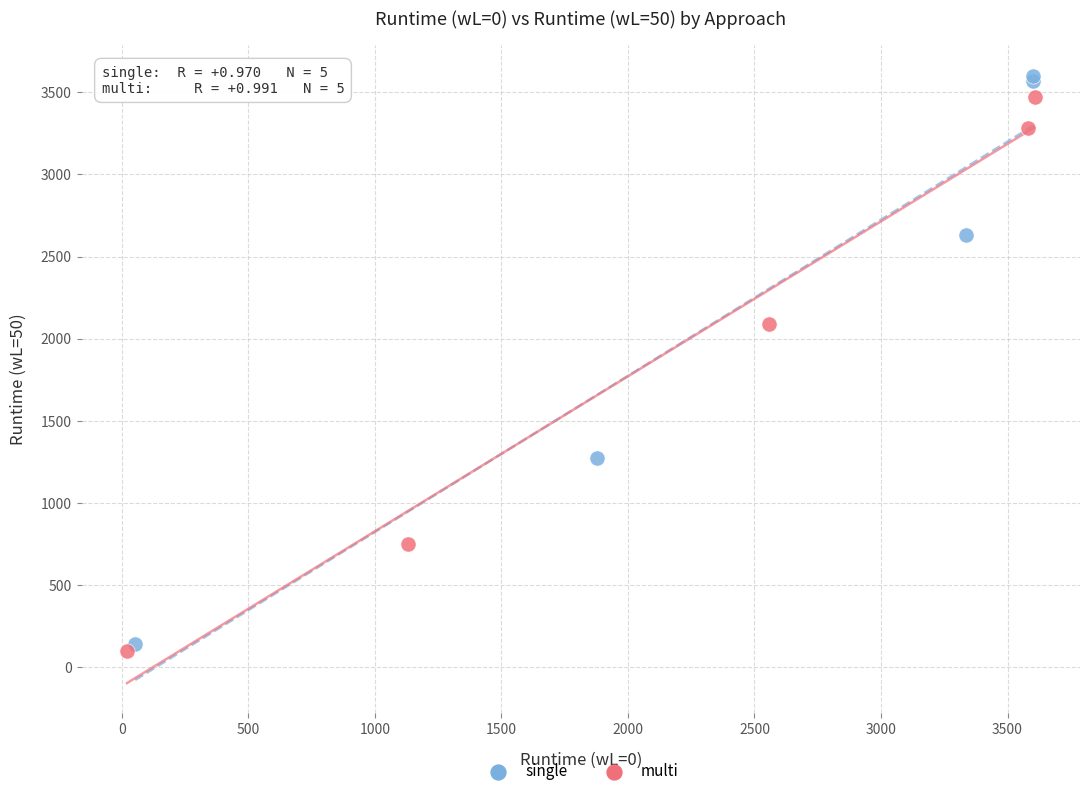

Which series reaches the maximum Y coordinate?

single